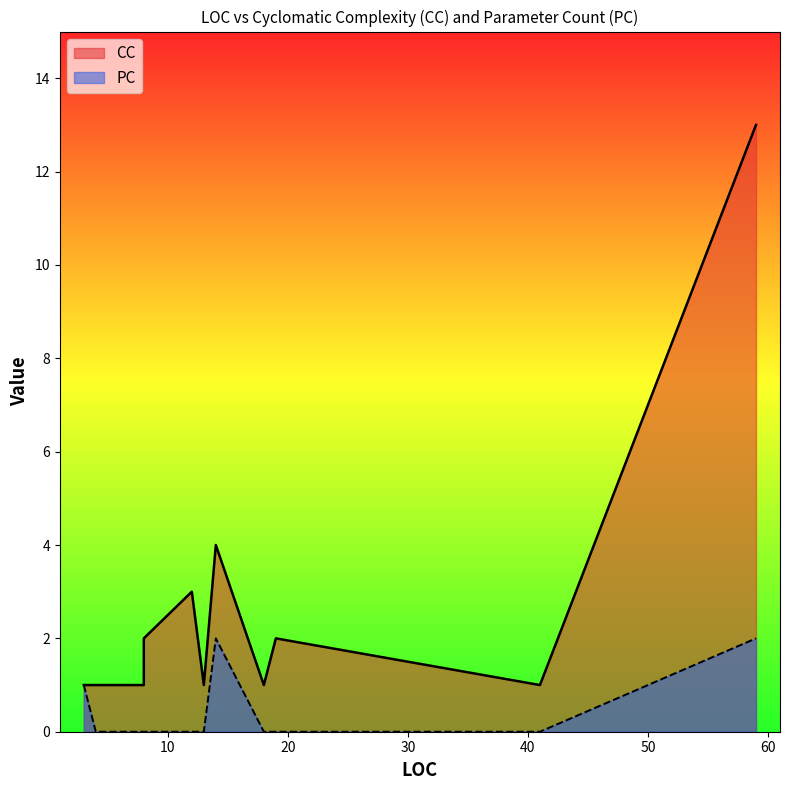

Which label corresponds to the smallest value in the chart?

41